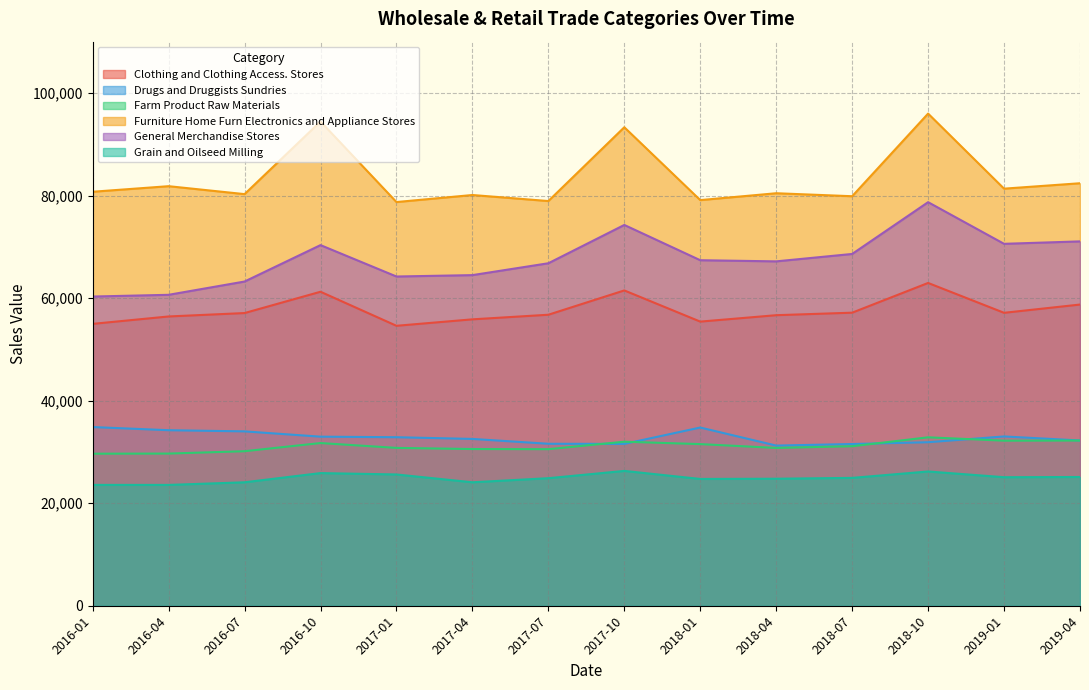

Rank the series at 2017-01 from highest to lowest value.

Furniture Home Furn Electronics and Appliance Stores, General Merchandise Stores, Clothing and Clothing Access. Stores, Drugs and Druggists Sundries, Farm Product Raw Materials, Grain and Oilseed Milling